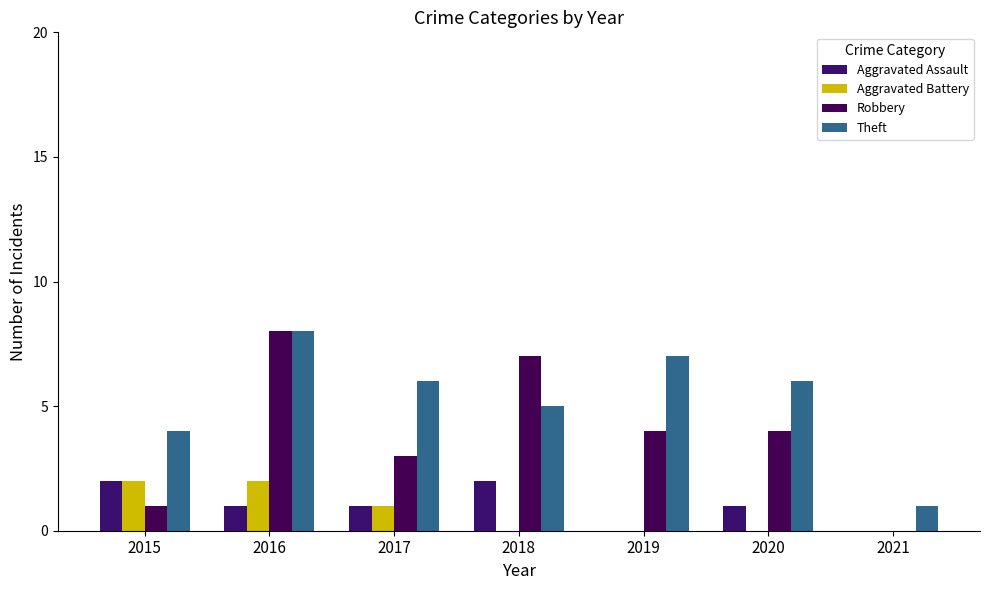

What is the difference between the Robbery values at 2021 and 2016?

8